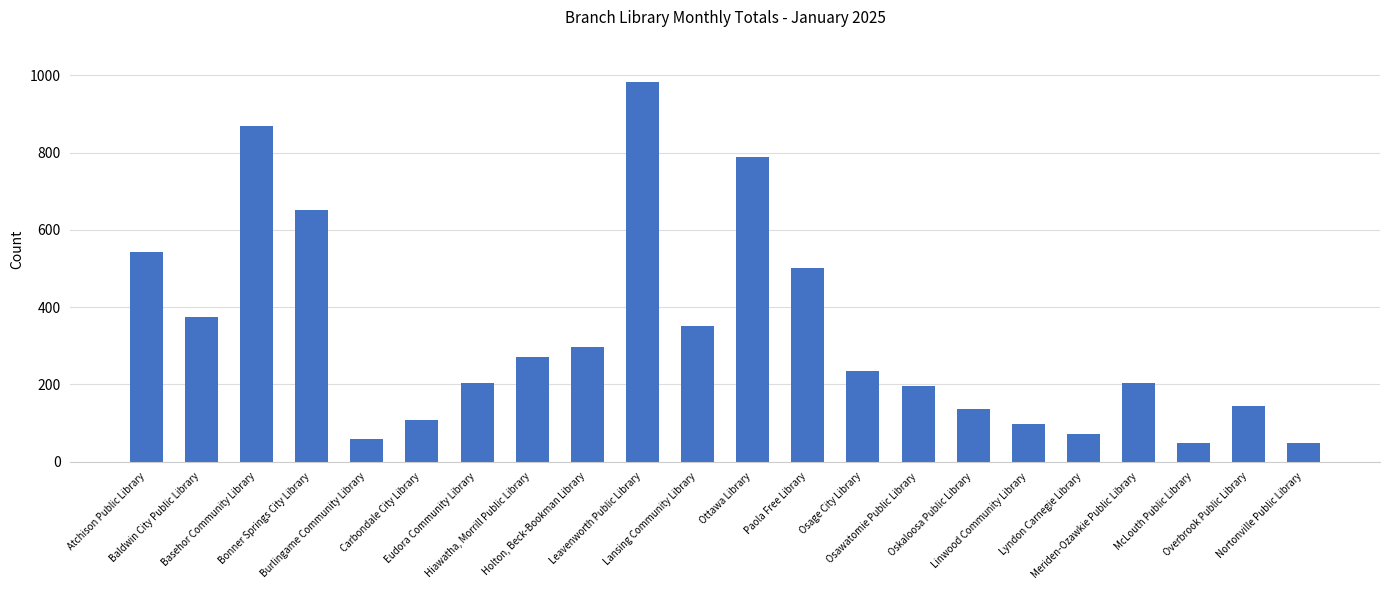

What is the difference between the second highest and second lowest values?

821